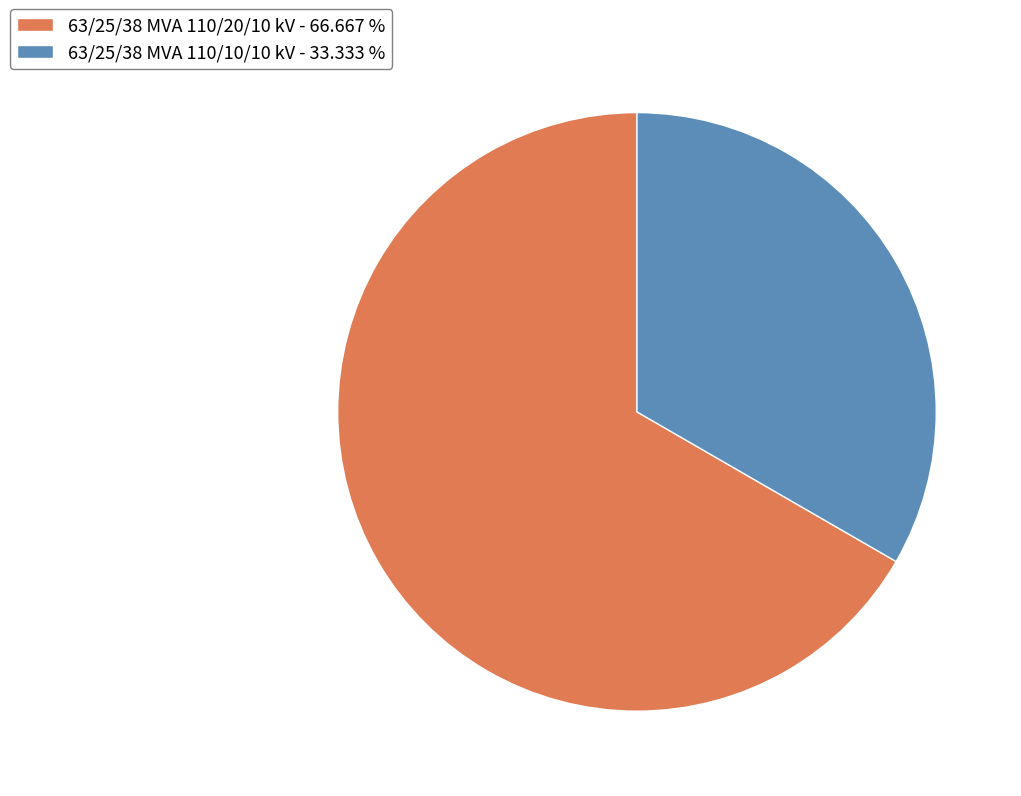

Which slice is the largest?

63/25/38 MVA 110/20/10 kV